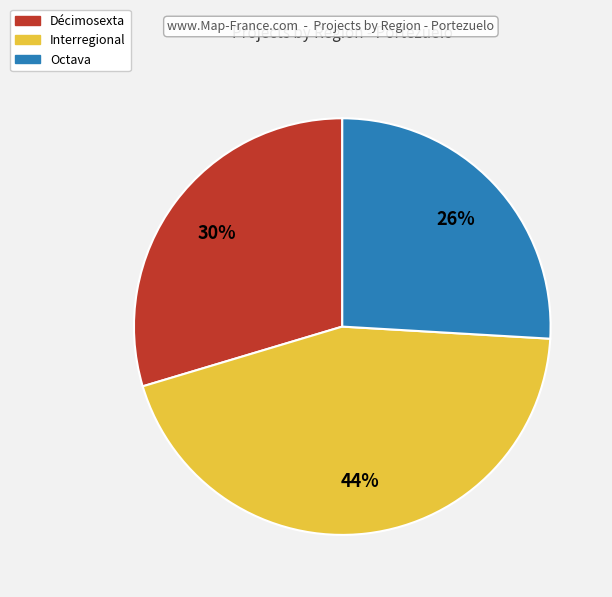

Which has a higher value, Octava or Interregional?

Interregional